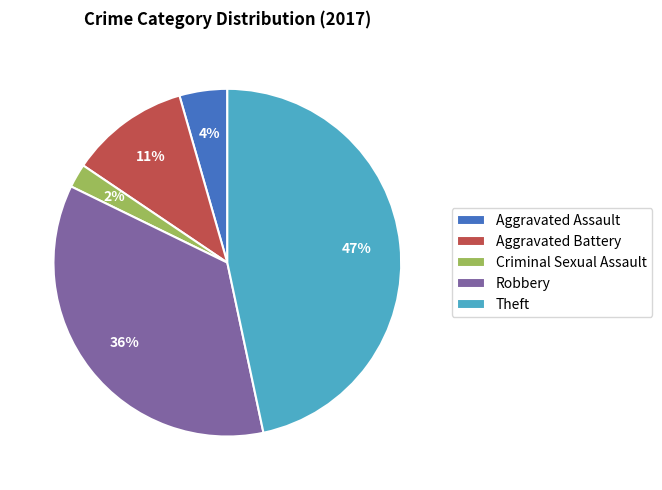

To the nearest percent, what is the combined percentage of Robbery and Aggravated Battery?

47%